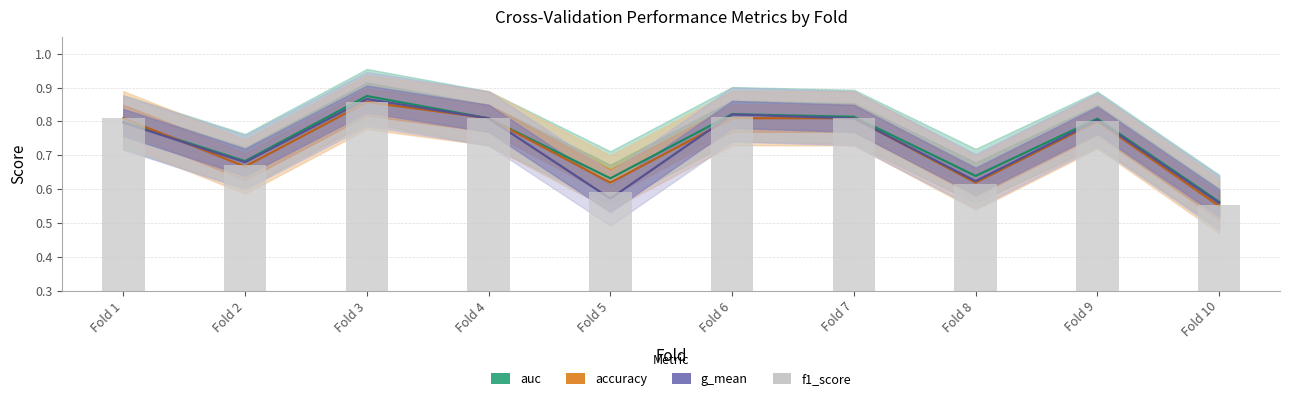

Count the values in the range 0 to 1.

10